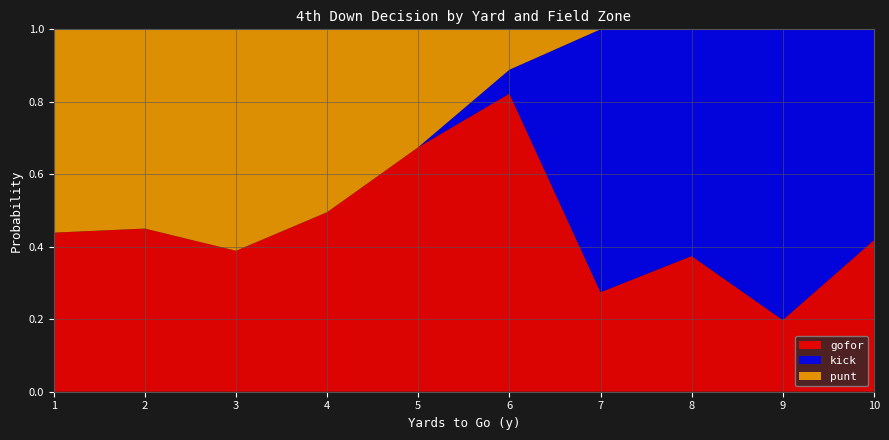

At which label does gofor reach its minimum?

9